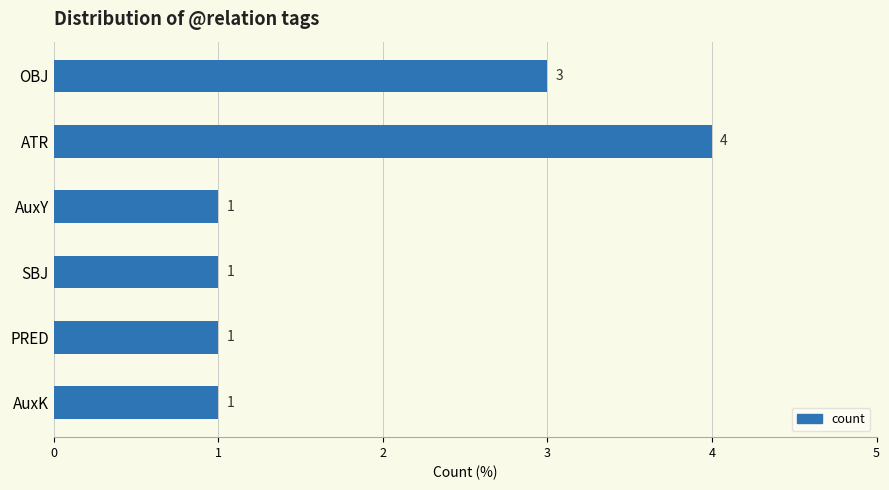

The chart shows a value of 3 at OBJ. True or false?

True